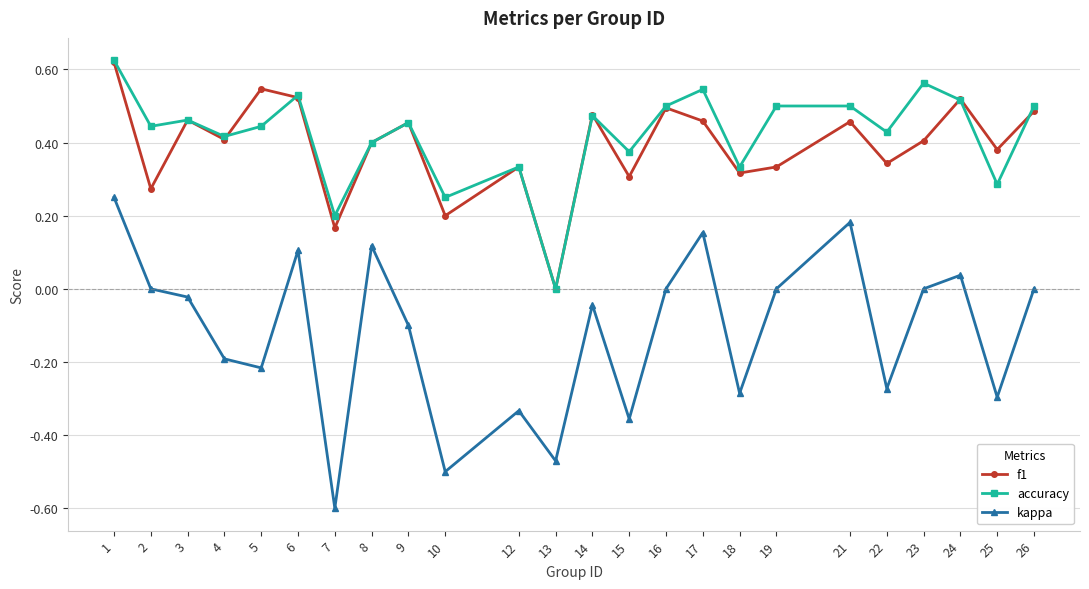

What is the smallest value displayed?

-0.6